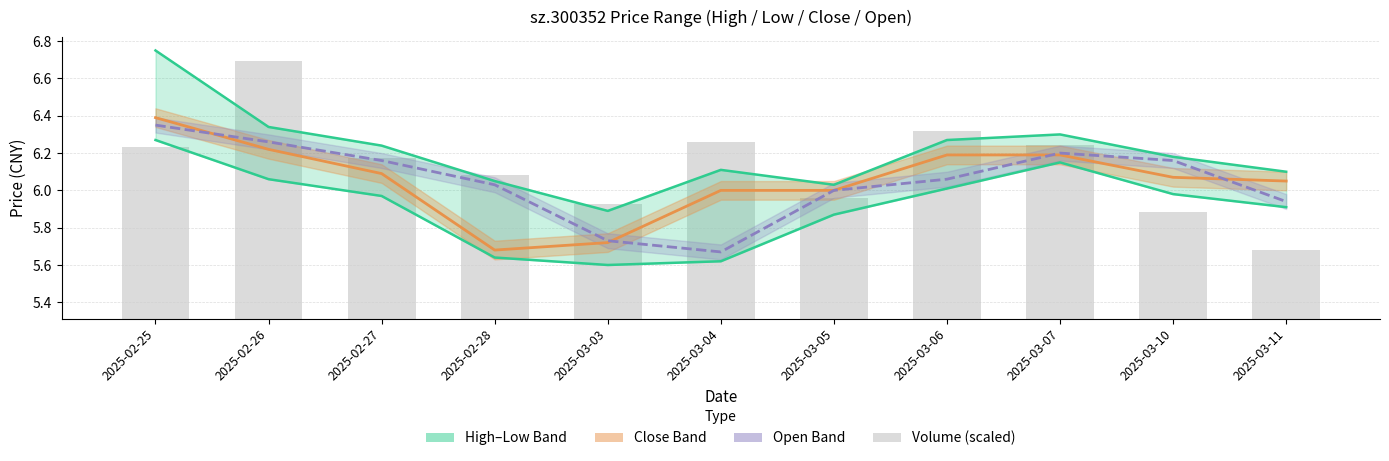

What is the label of the 11th bar from the right?

2025-02-25